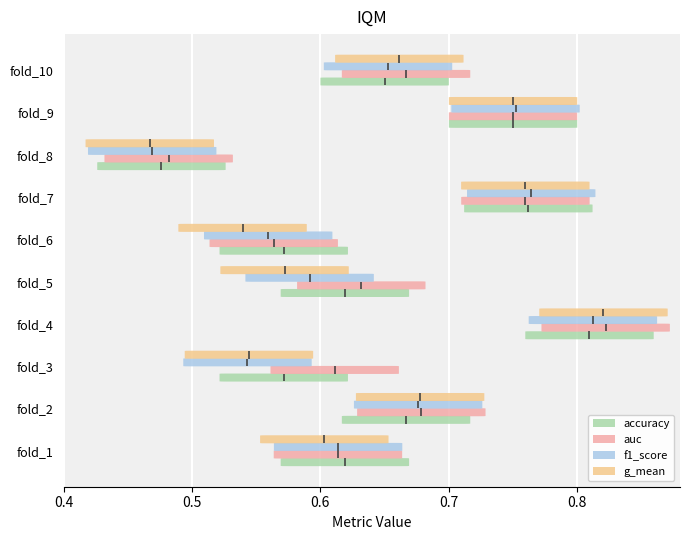

List the series in order of their overall mean, highest first.

auc, accuracy, f1_score, g_mean